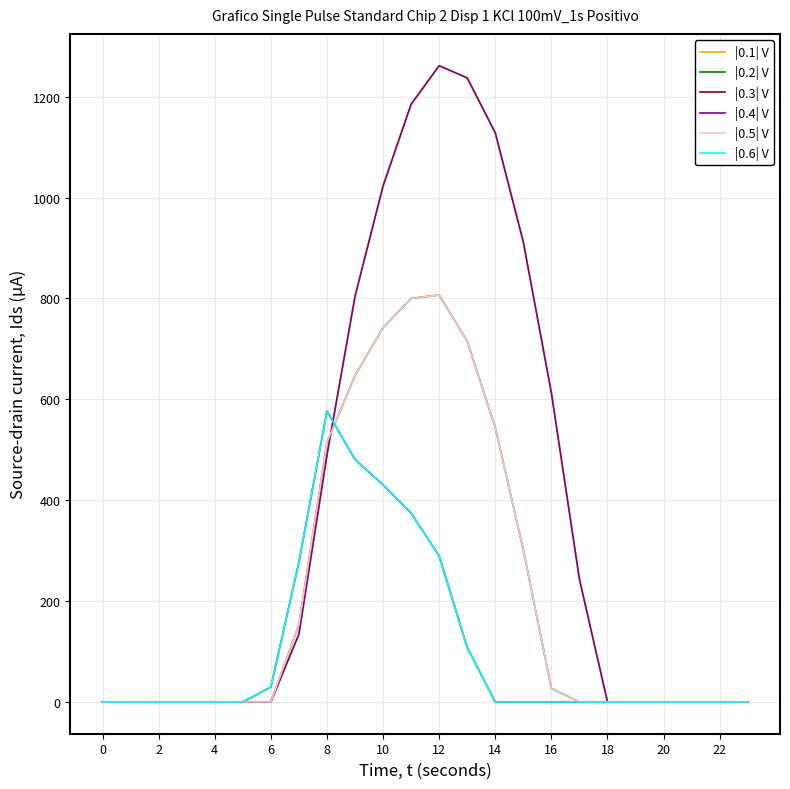

Is this an area chart (filled region under the line)?

No